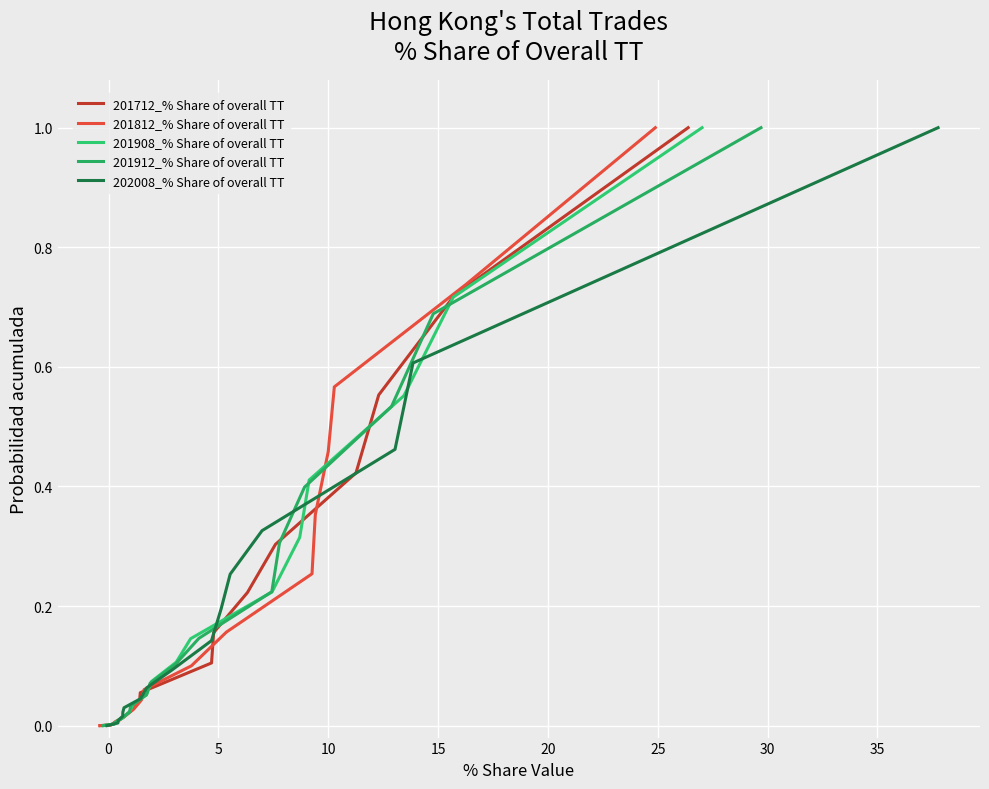

Count the number of data series in this chart.

5